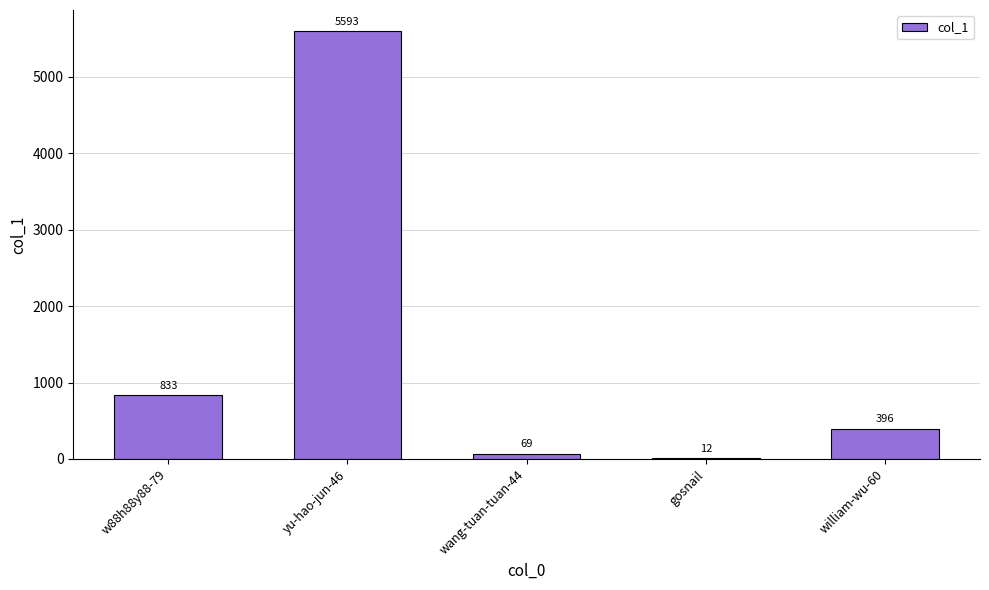

At which label is the value closest to 2802?

w88h88y88-79